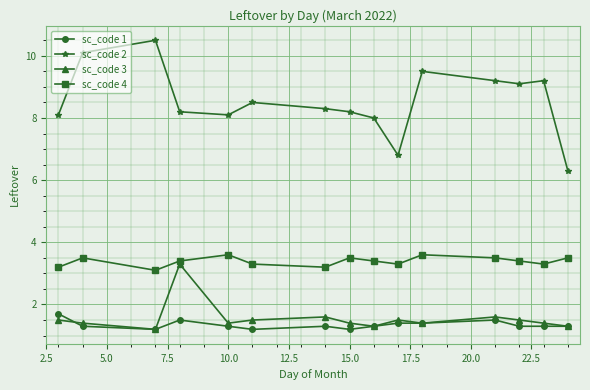

True or false: sc_code 2 and sc_code 4 cross at least once.

False